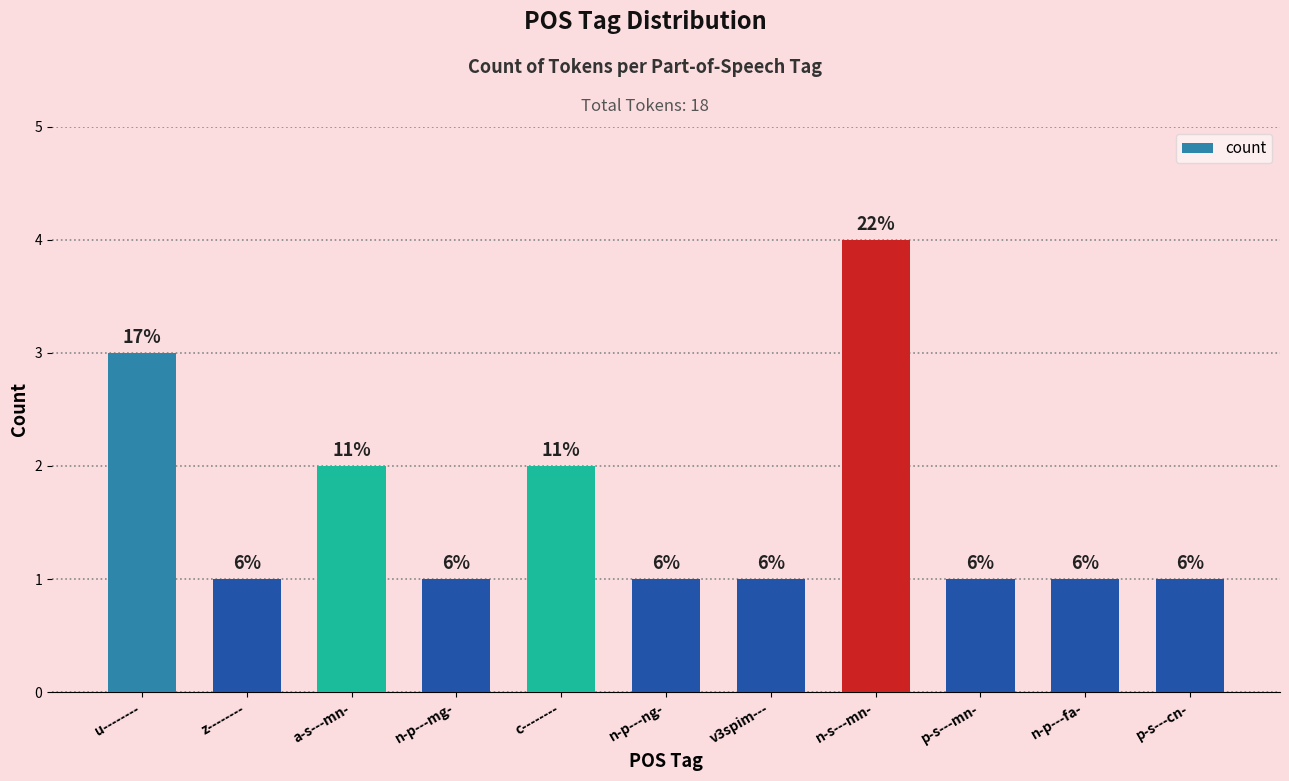

Does the chart contain any negative values?

No